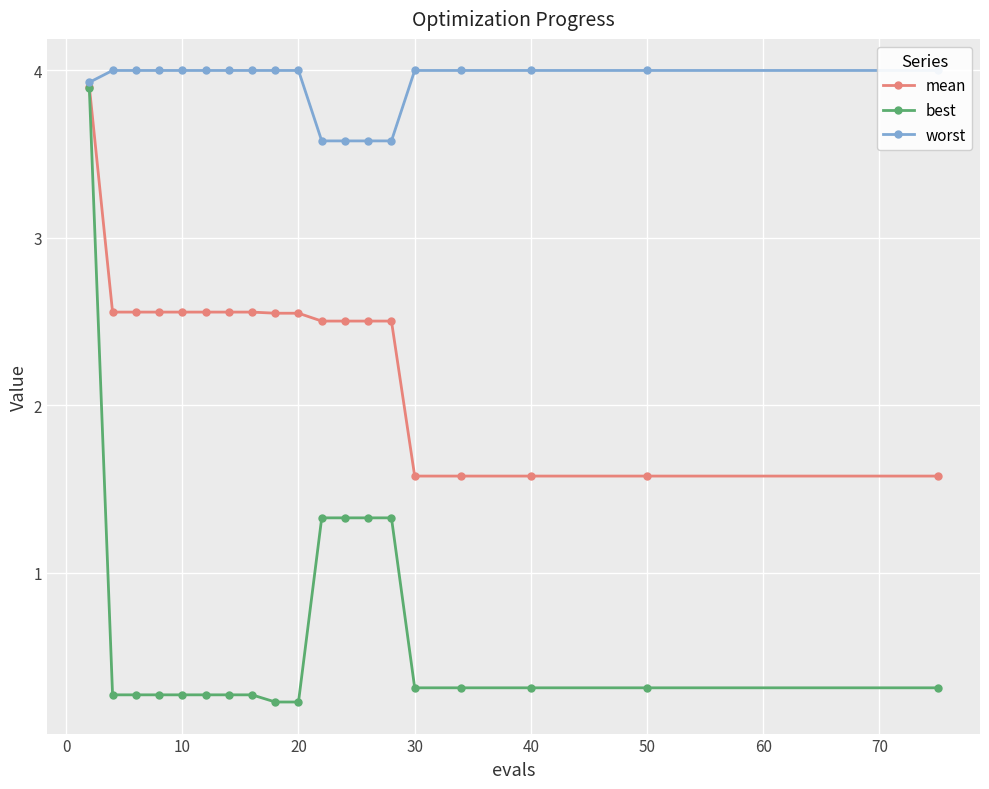

Reading right to left, extract all data points from this chart.

mean: 1.6	1.6	1.6	1.6	1.6	2.5	2.5	2.5	2.5	2.5	2.5	2.6	2.6	2.6	2.6	2.6	2.6	2.6	3.9
best: 0.3	0.3	0.3	0.3	0.3	1.3	1.3	1.3	1.3	0.2	0.2	0.3	0.3	0.3	0.3	0.3	0.3	0.3	3.9
worst: 4.0	4.0	4.0	4.0	4.0	3.6	3.6	3.6	3.6	4.0	4.0	4.0	4.0	4.0	4.0	4.0	4.0	4.0	3.9